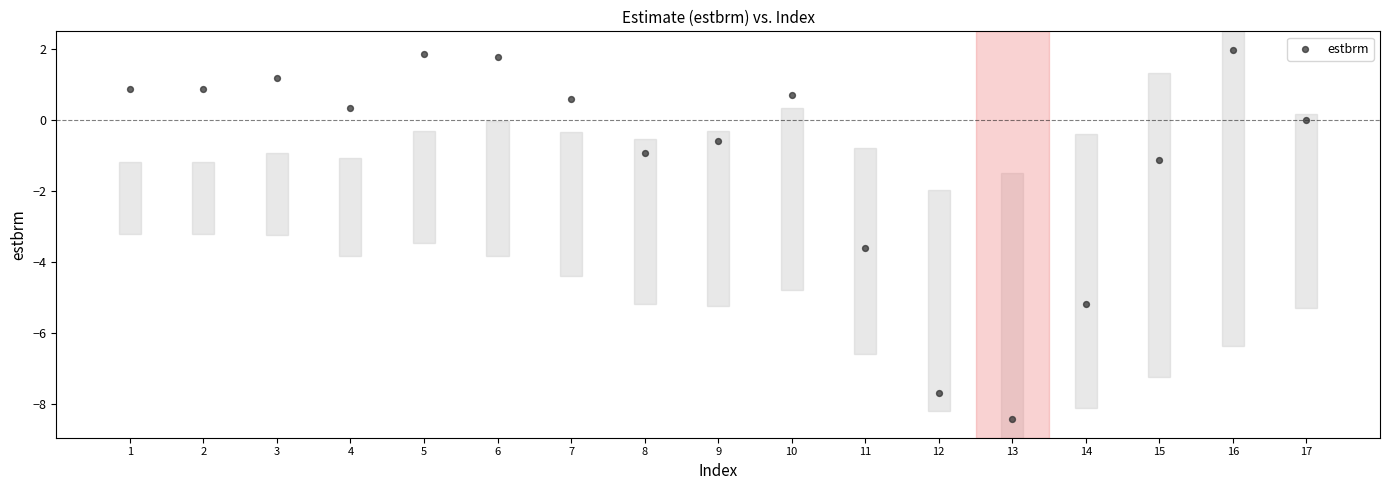

What Y value in the scatter plot is closest to -3?

-3.6